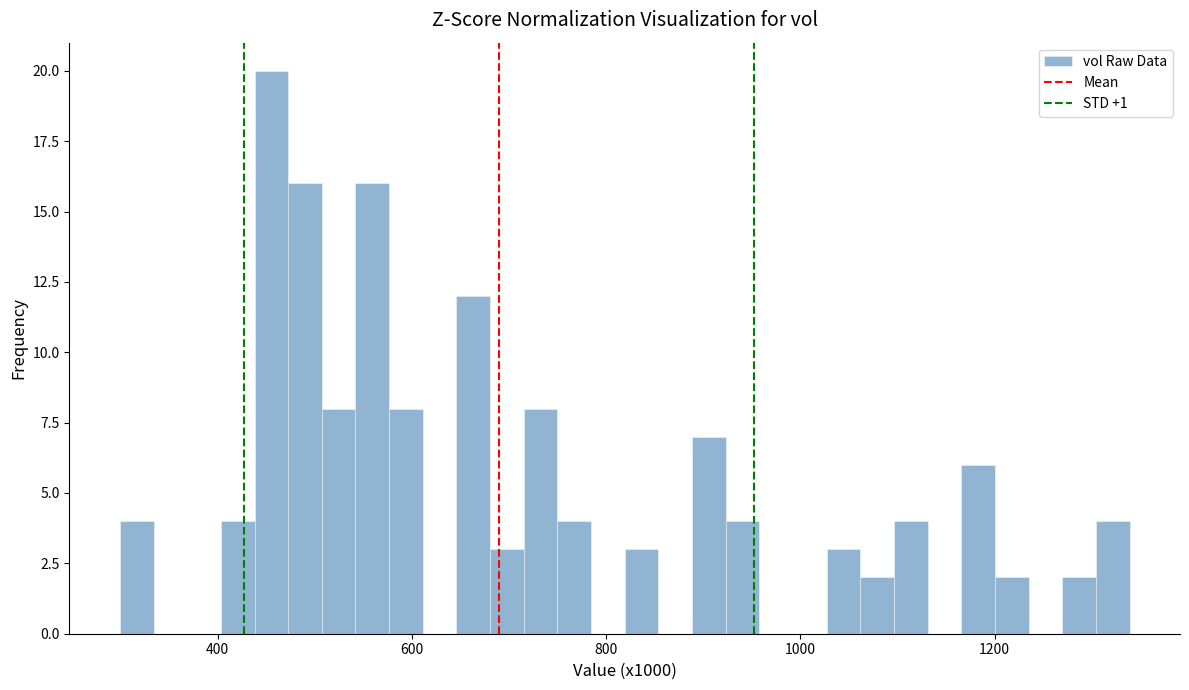

Around what value on the x-axis is the tallest bar? Give the approximate position of its centre, as read against the axis.

460